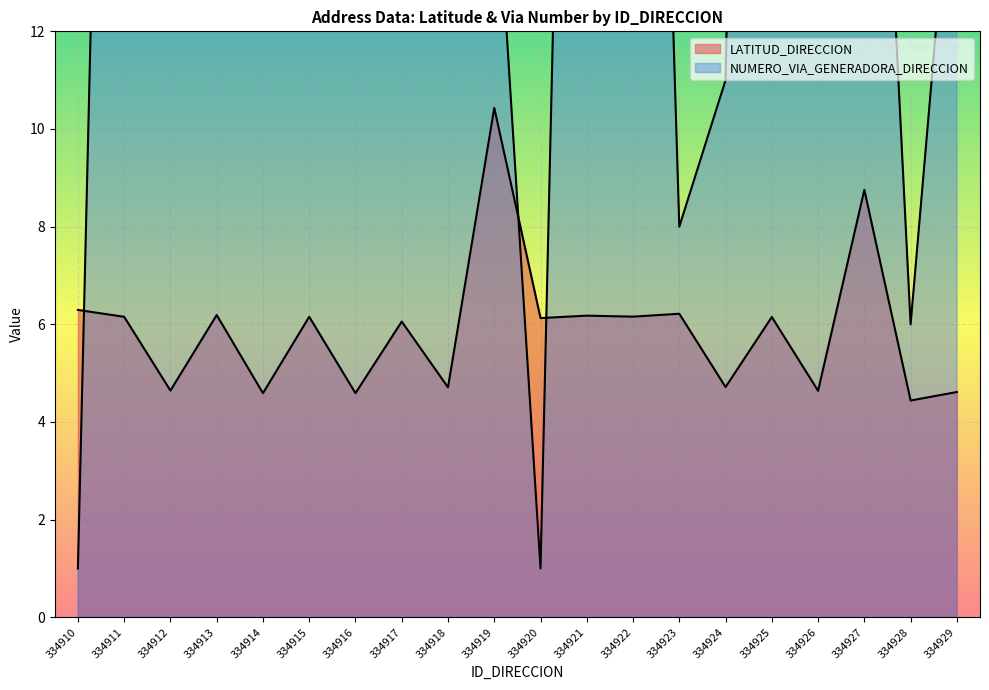

List the series in order of their peak value, highest first.

NUMERO_VIA_GENERADORA_DIRECCION, LATITUD_DIRECCION